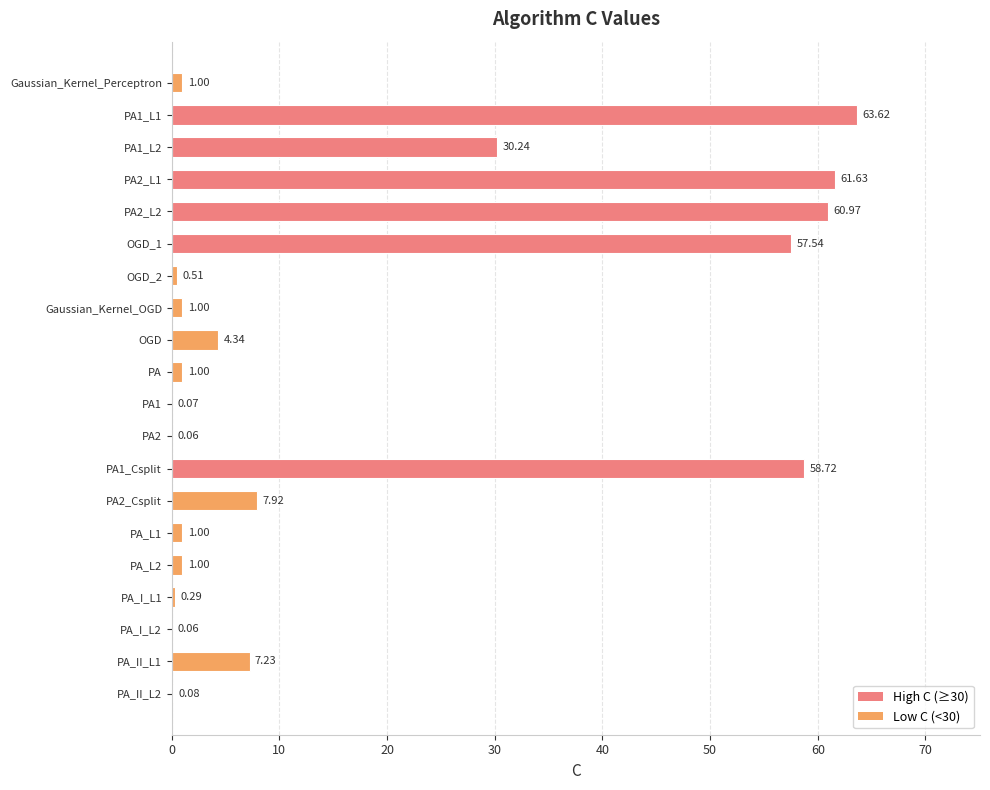

What is the sum of all values?

358.3